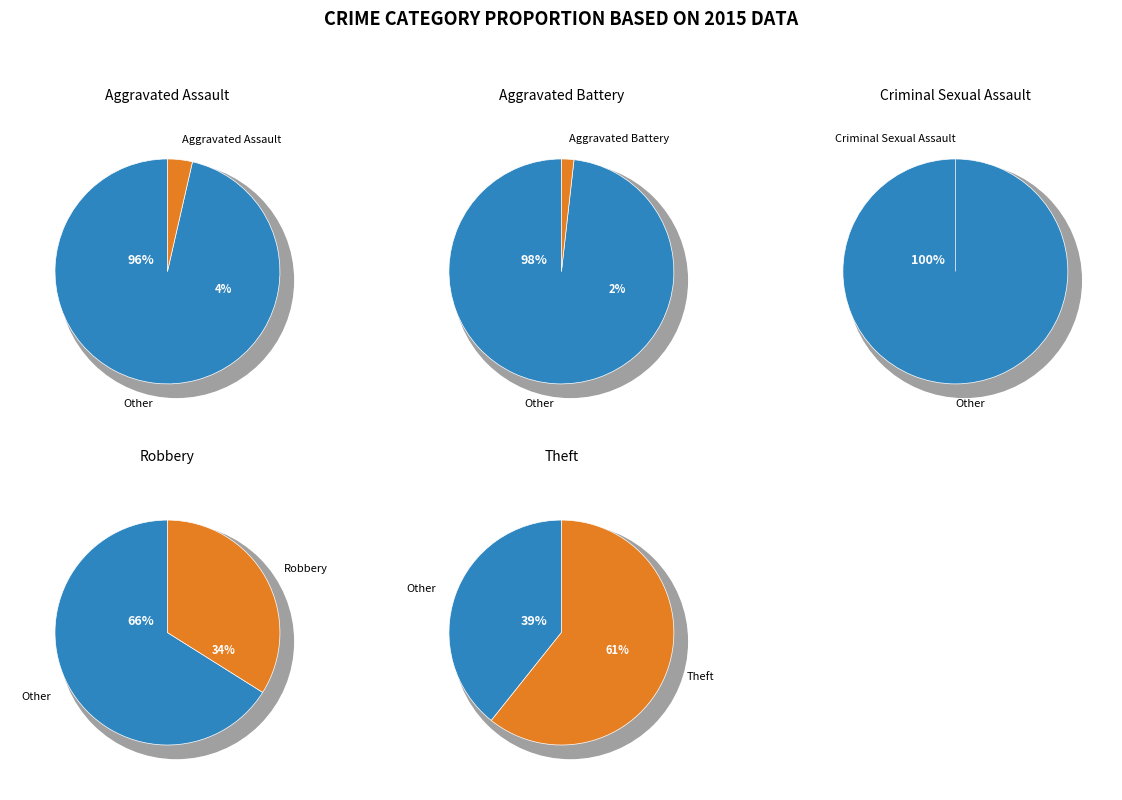

To the nearest percent, what is the difference between the largest and smallest slice percentages?

61%